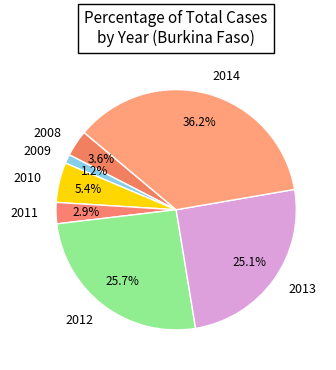

Is it true that 2011 is 13% of the pie?

False